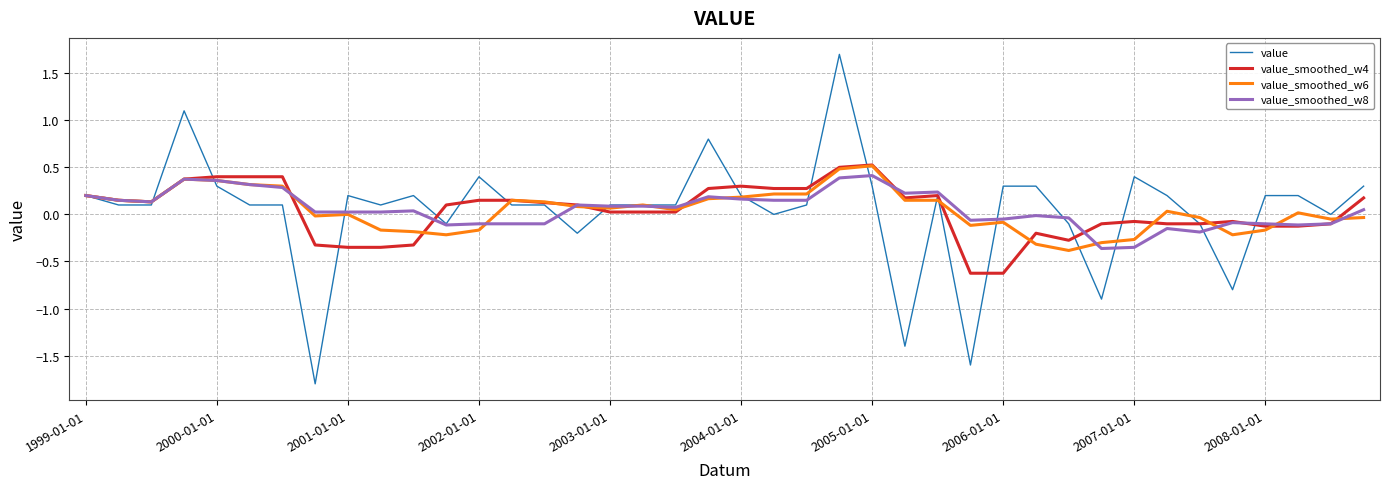

What is the maximum value for value_smoothed_w6?

0.5